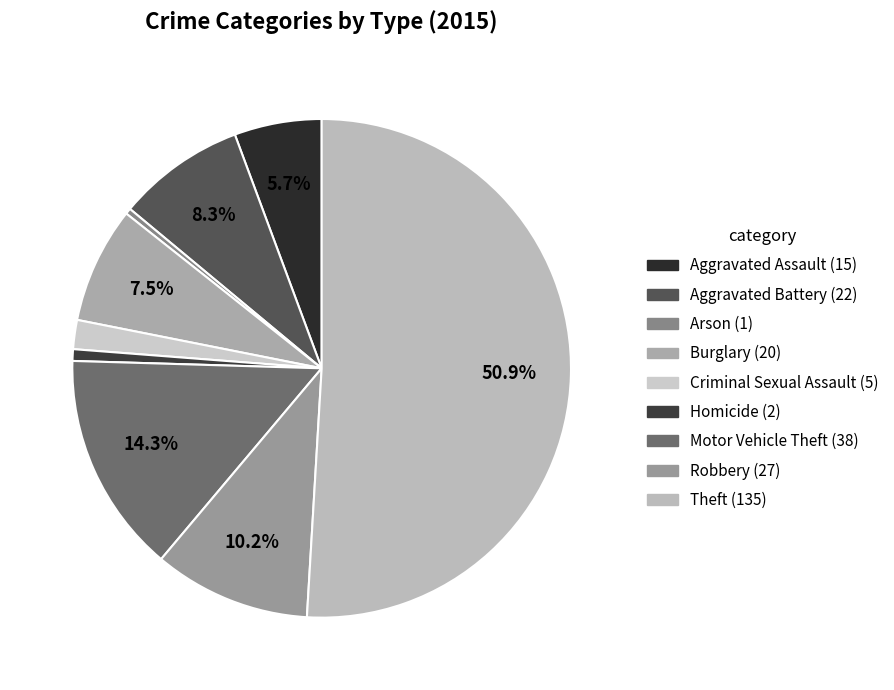

Rank the categories by value from highest to lowest.

Theft, Motor Vehicle Theft, Robbery, Aggravated Battery, Burglary, Aggravated Assault, Criminal Sexual Assault, Homicide, Arson